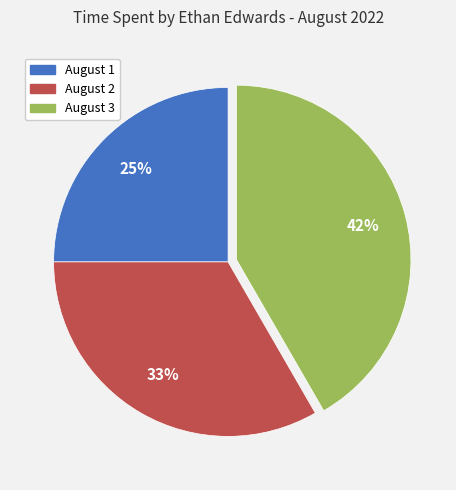

True or false: August 2 accounts for 33% of the total.

True